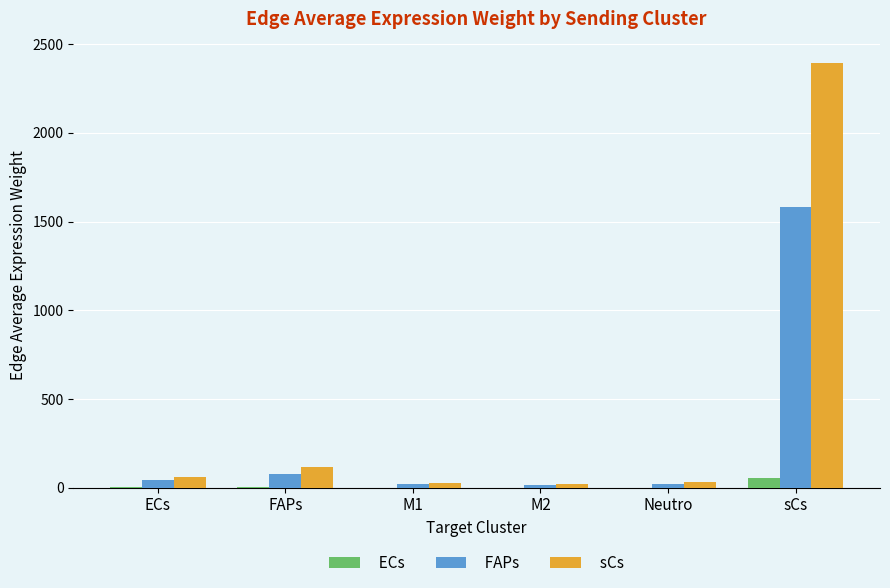

Where is FAPs nearest to the value 797?

FAPs